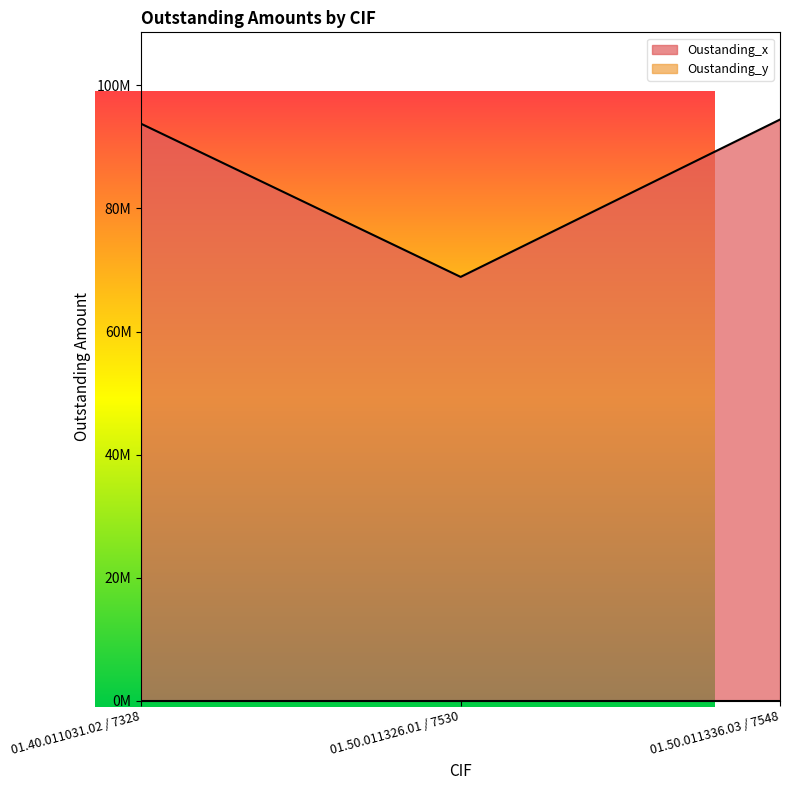

At which label is the value closest to 81661600?

01.40.011031.02 / 7328